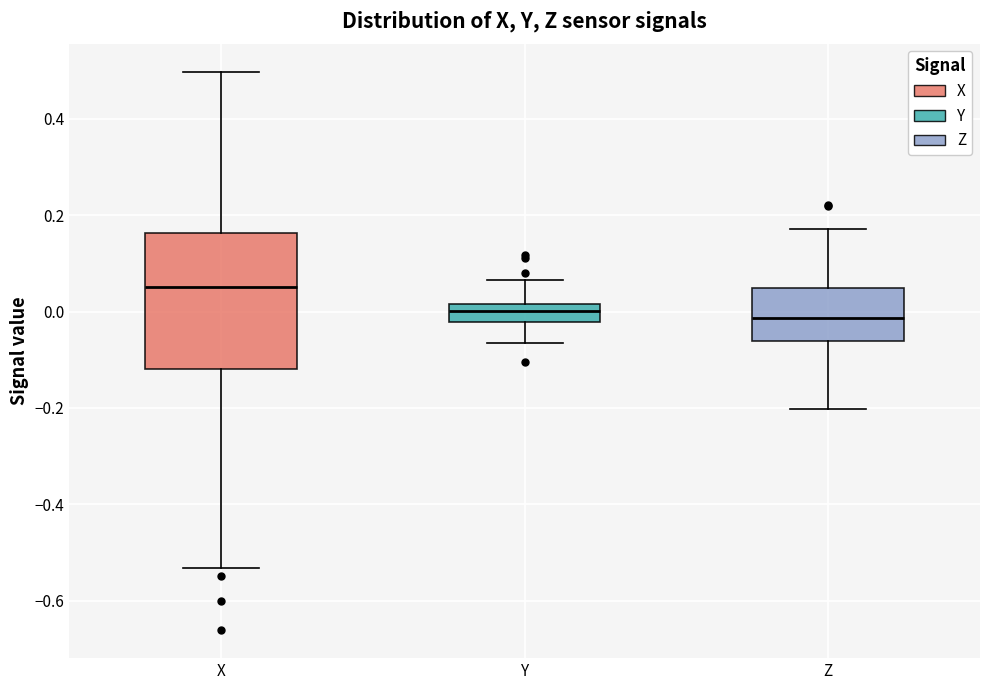

Reading left to right, read every box against the y-axis: the position of its median line, the range the box covers, and the ends of its whiskers. The values are not printed on the chart, so give them approximately, as read against the axis.

X: median 0.06, box -0.12 to 0.16, whiskers -0.54 to 0.50
Y: median 0.00, box -0.02 to 0.02, whiskers -0.06 to 0.06
Z: median -0.02, box -0.06 to 0.04, whiskers -0.20 to 0.18